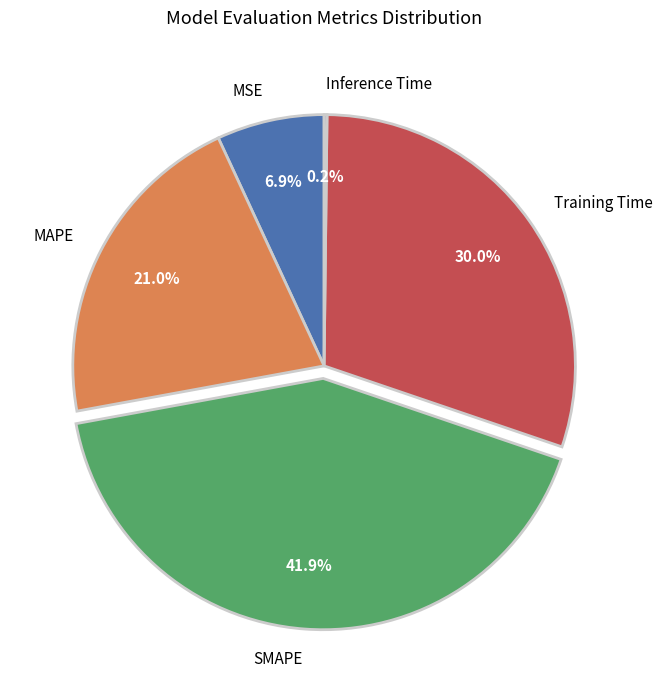

Is it true that MSE is 7% of the pie?

True